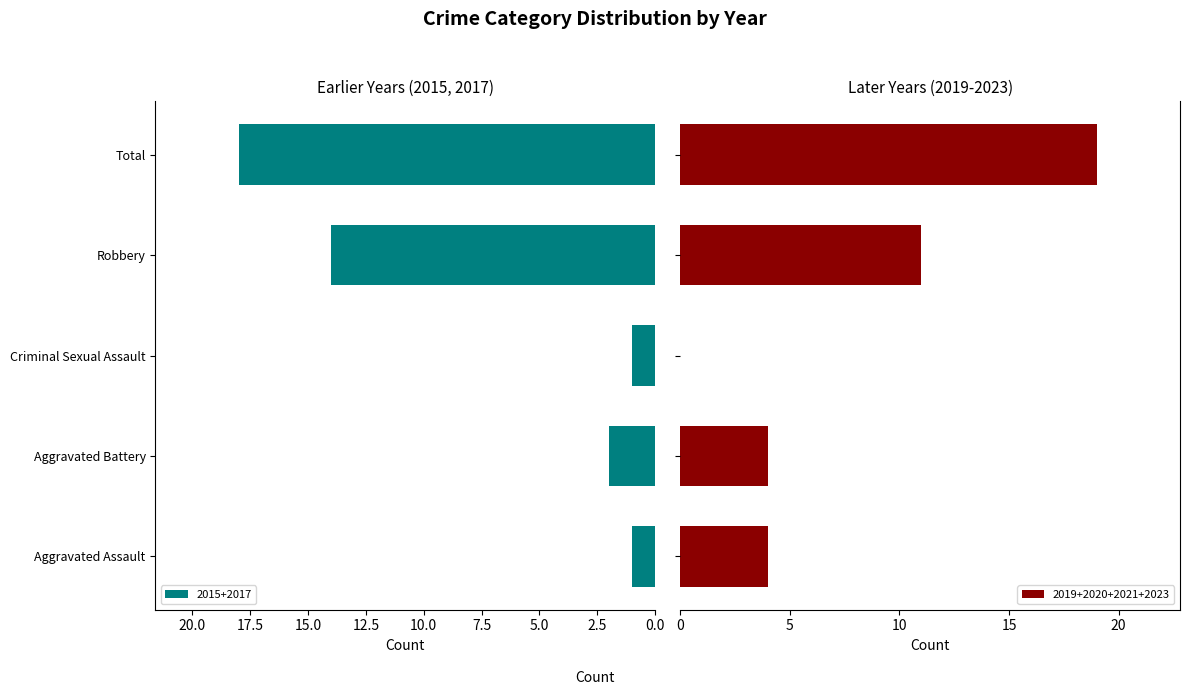

What is the label of the 2nd bar from the right?

Robbery